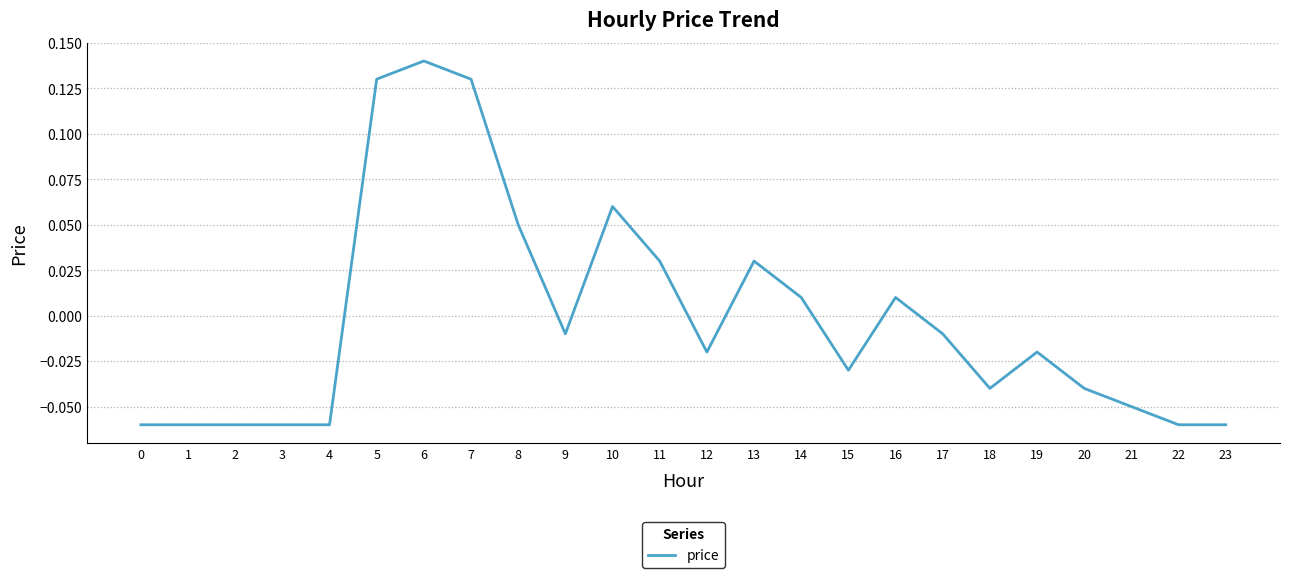

How many lines are shown in the chart?

1